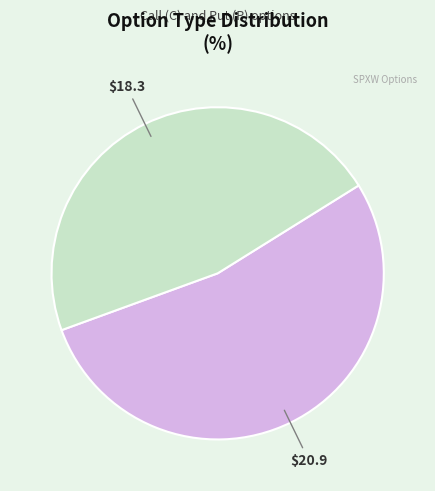

Is there a majority slice in this chart?

Yes